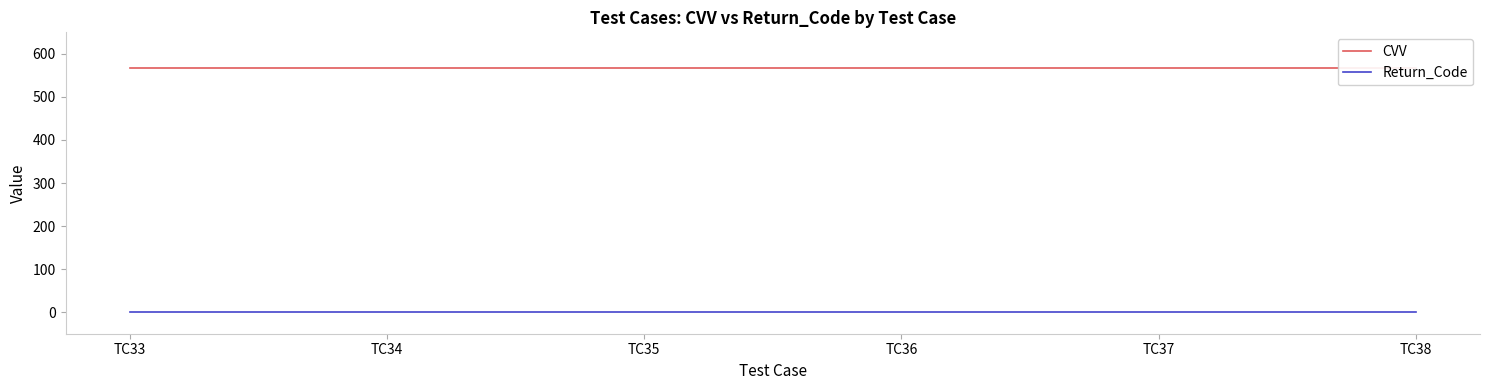

List the series in order of their peak value, lowest first.

Return_Code, CVV